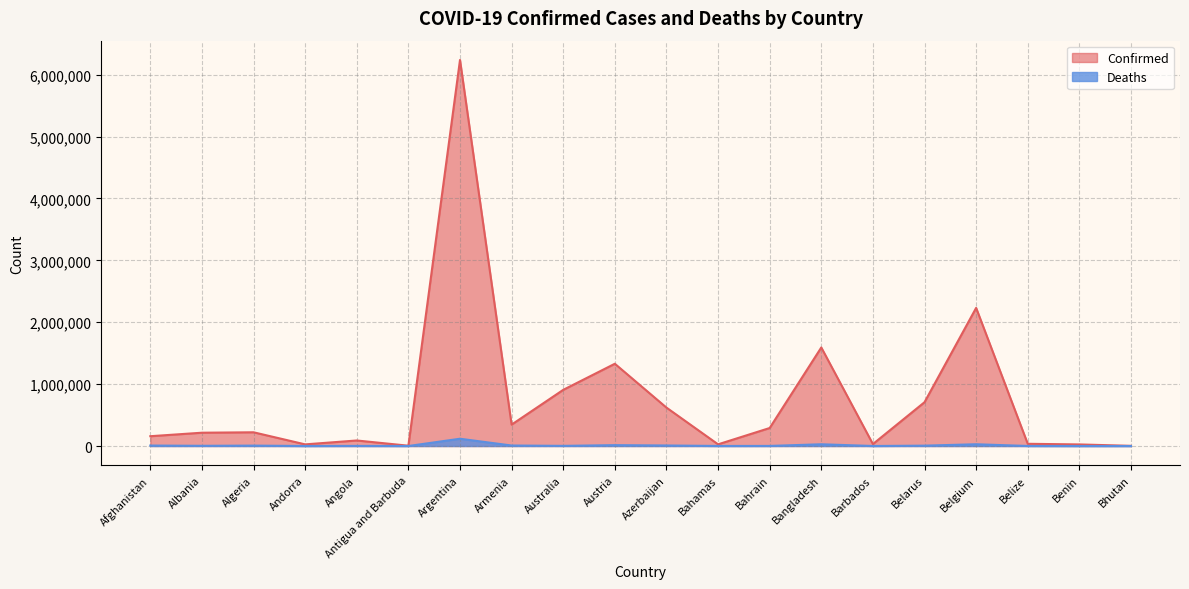

Which category has the highest value across all series?

Argentina